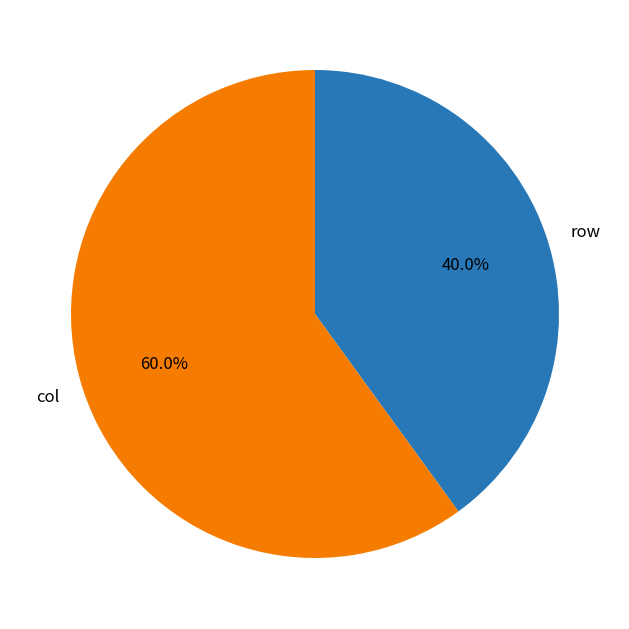

To the nearest percent, what is the difference between the largest and smallest slice percentages?

20%